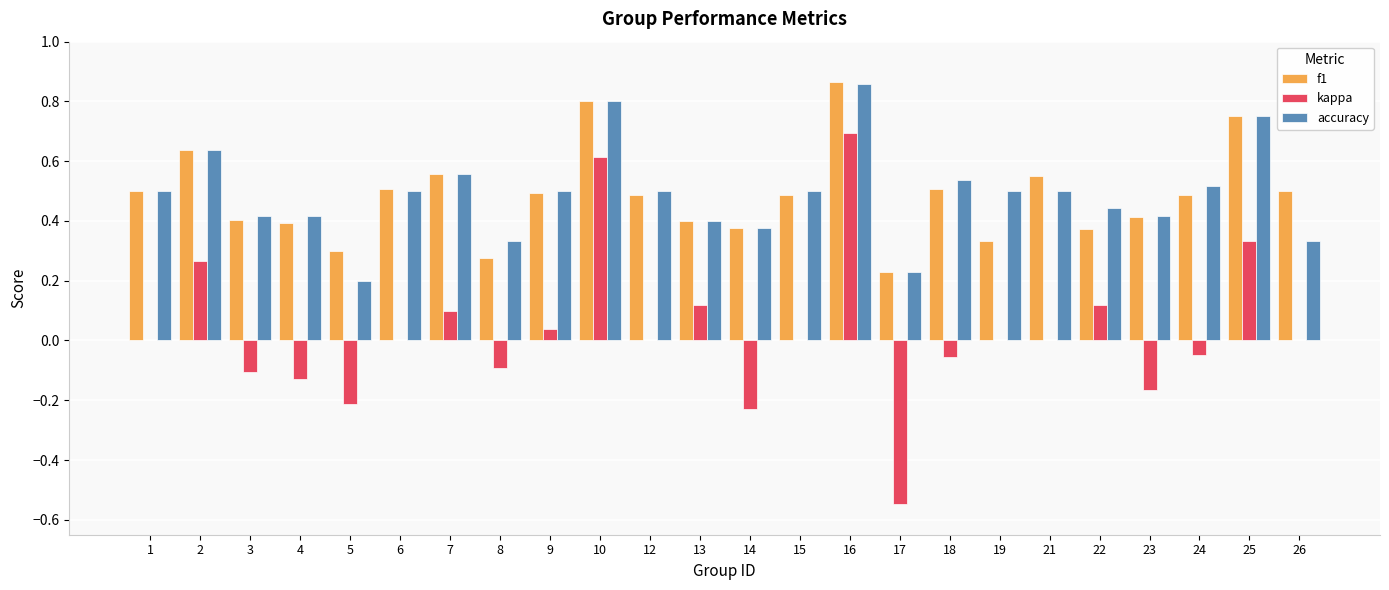

At which label does kappa reach its peak?

16